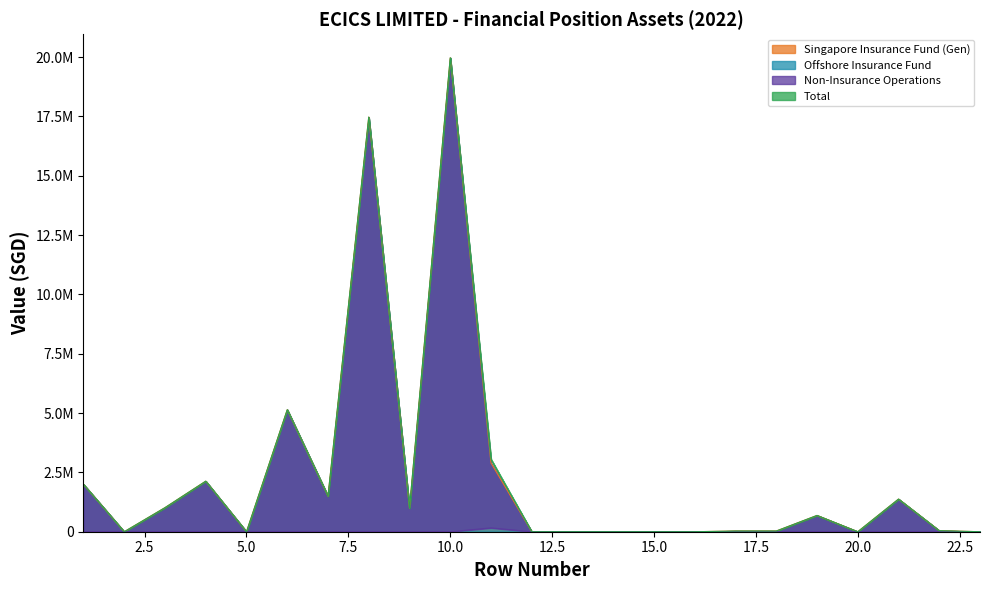

How many values in the Total series exceed 43919?

11